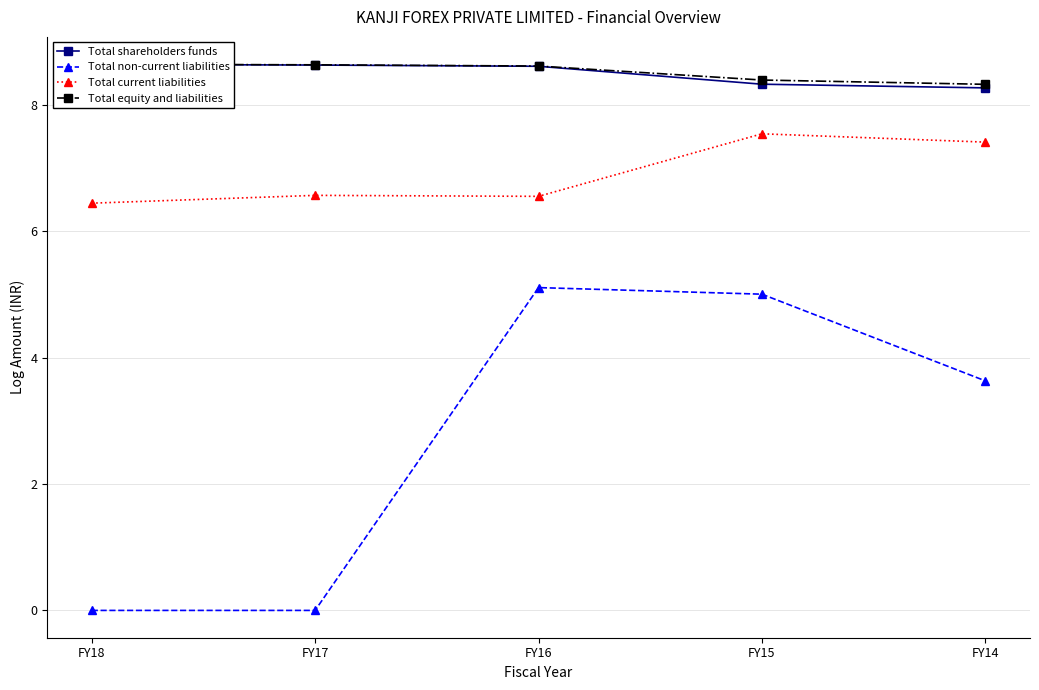

Reading right to left, extract all data points from this chart.

Total shareholders funds: 8.3	8.3	8.6	8.6	8.6
Total non-current liabilities: 3.6	5.0	5.1	0.0	0.0
Total current liabilities: 7.4	7.5	6.6	6.6	6.4
Total equity and liabilities: 8.3	8.4	8.6	8.6	8.6